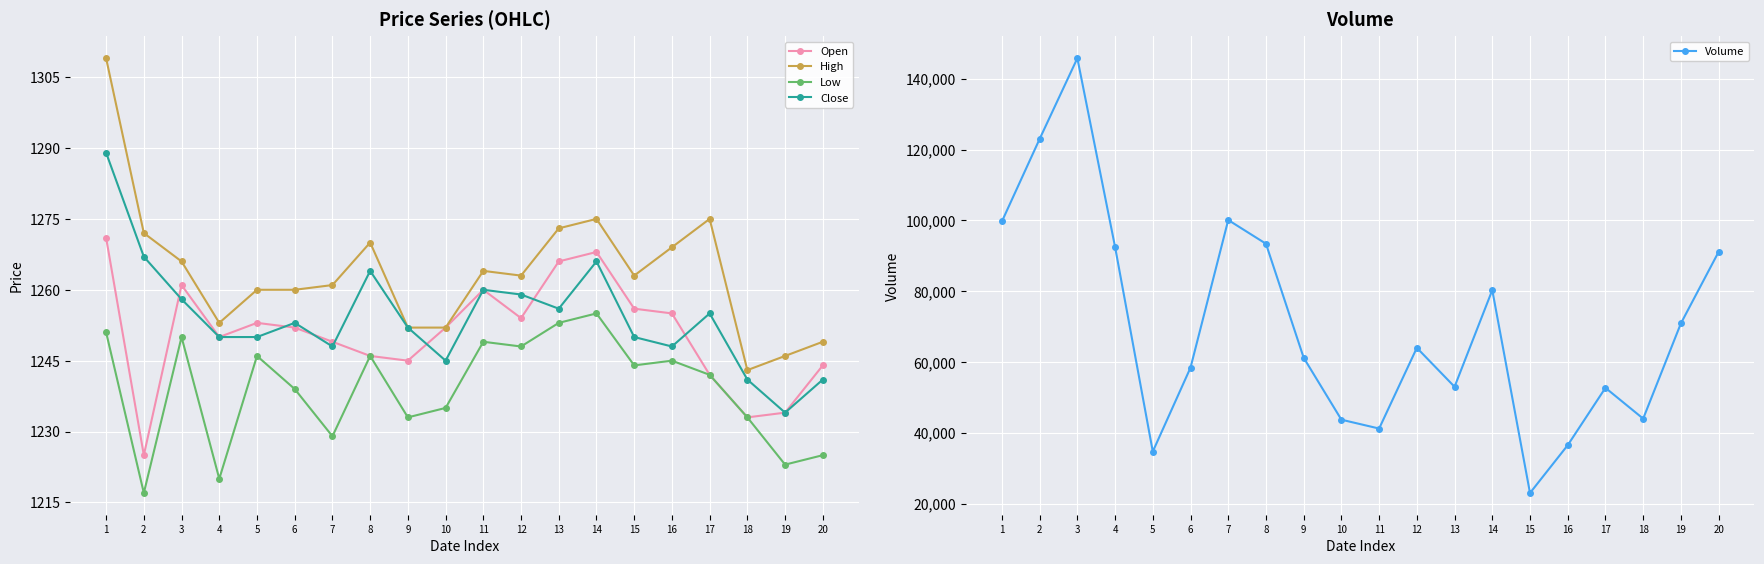

How many lines are shown in the chart?

5